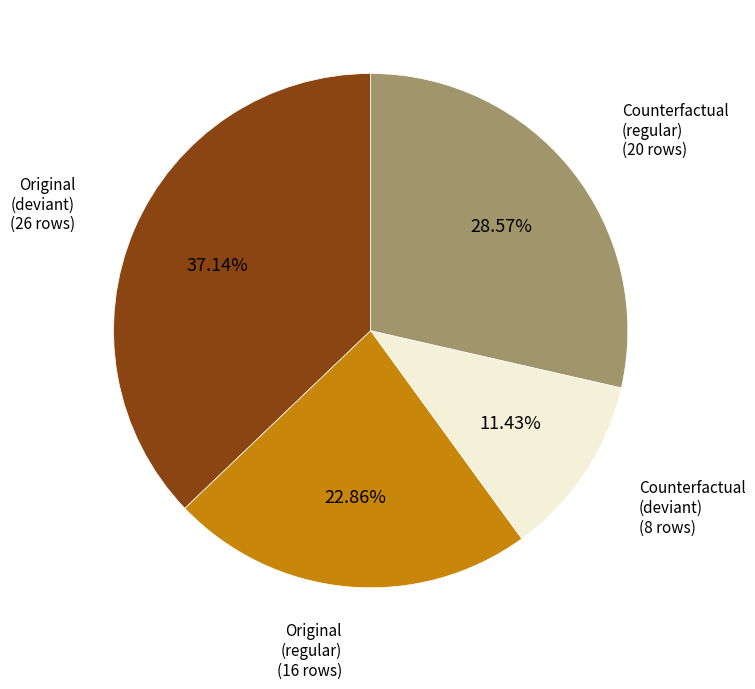

How many segments does this pie chart have?

4